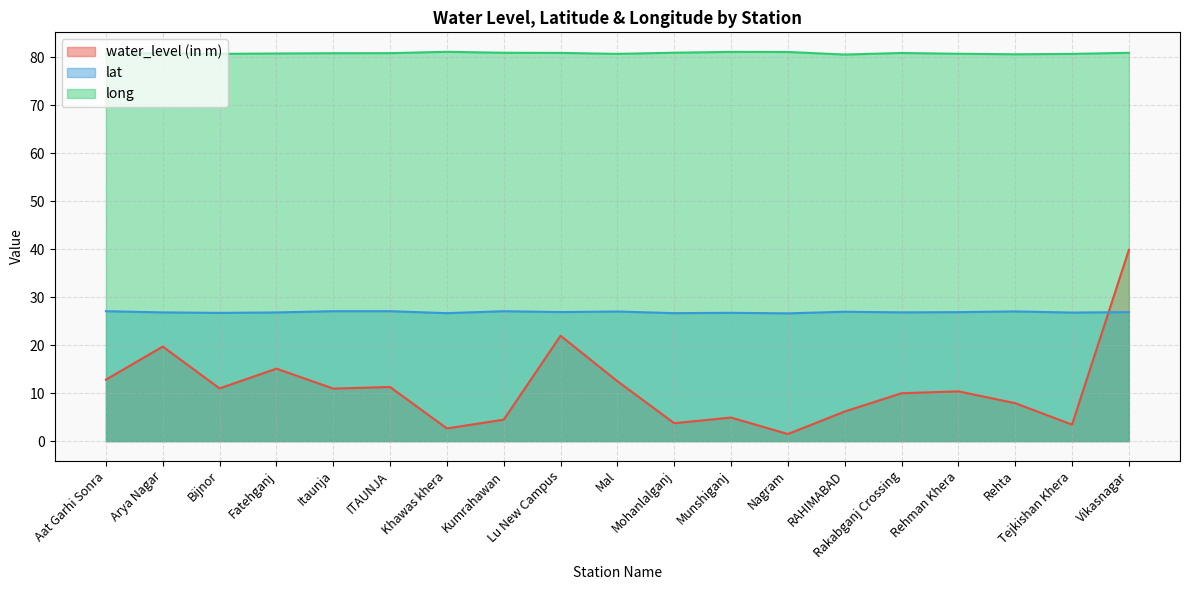

How many data points in water_level (in m) are above 10?

10